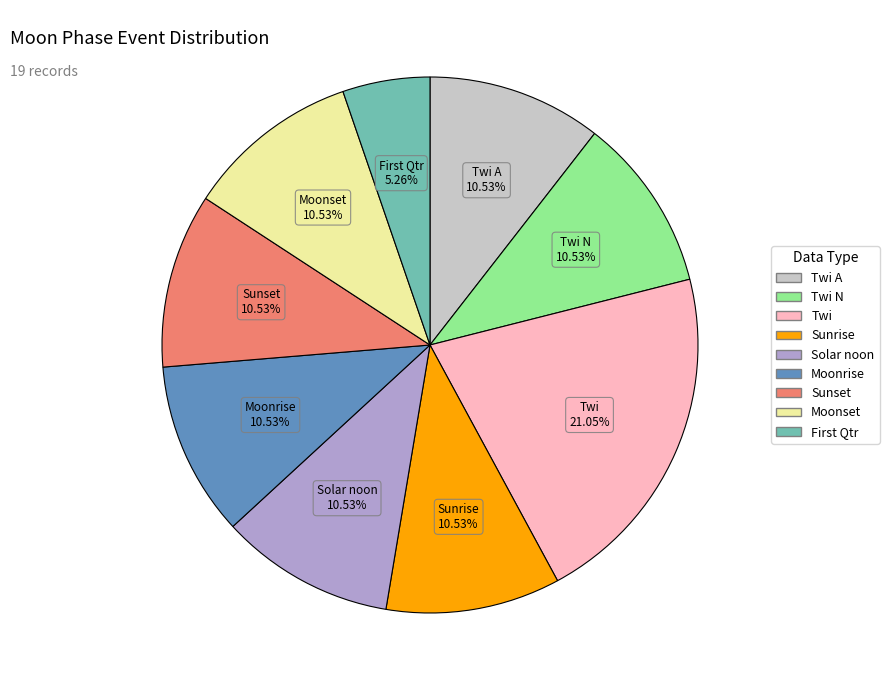

Does any single category account for the majority?

No